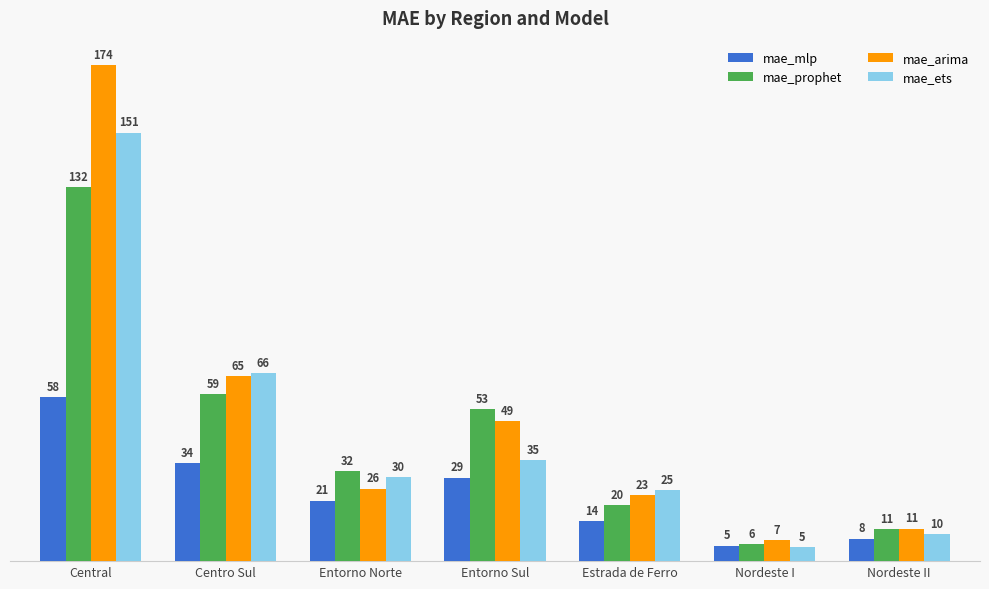

Which category has the lowest value across all series?

Nordeste I